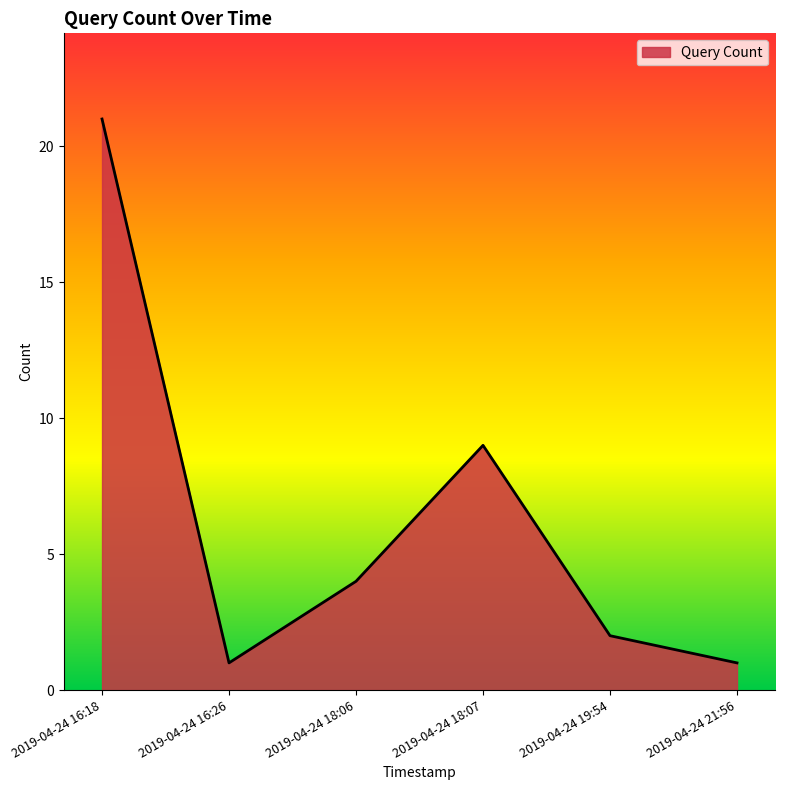

What is the difference between the second highest and second lowest values?

8